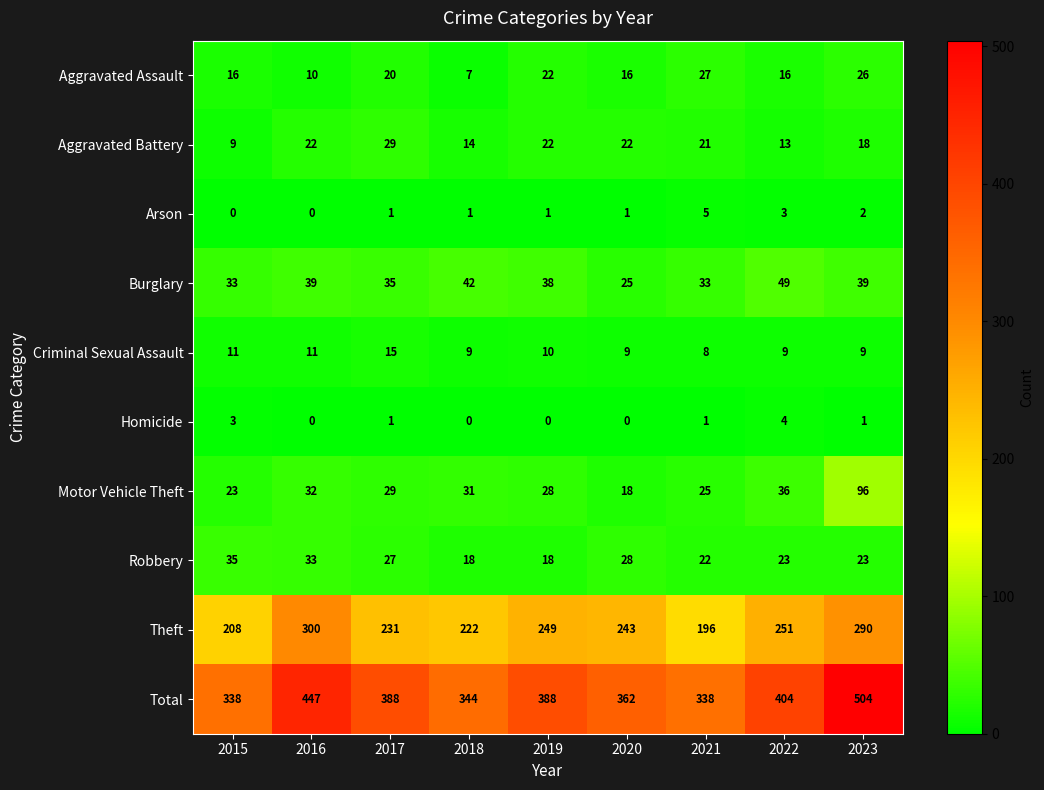

What is the total value across all series at 2018?

688